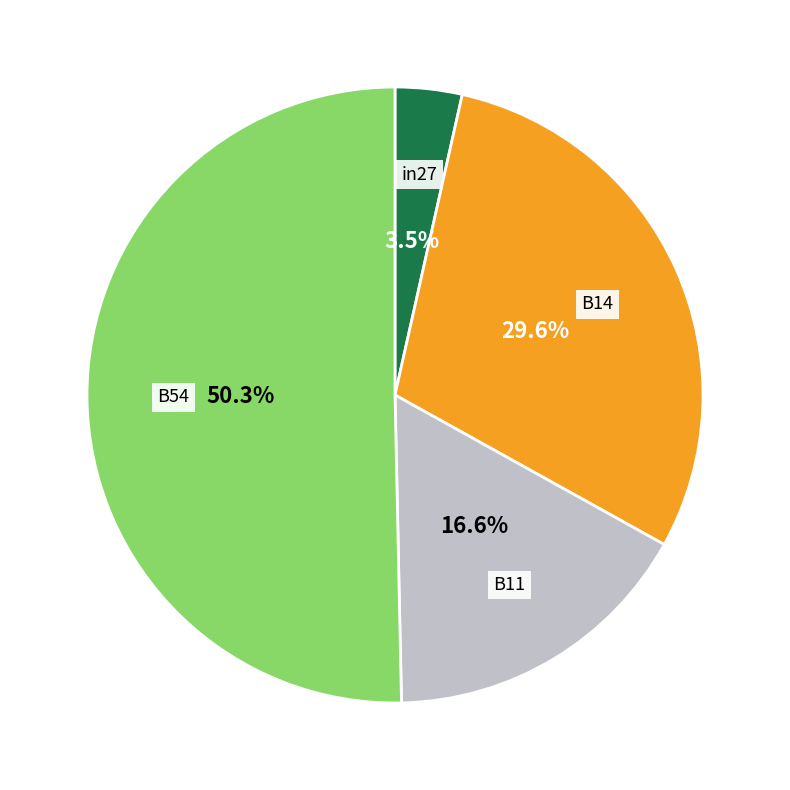

To the nearest percent, what is the difference between the B11 and in27 slice percentages?

13%